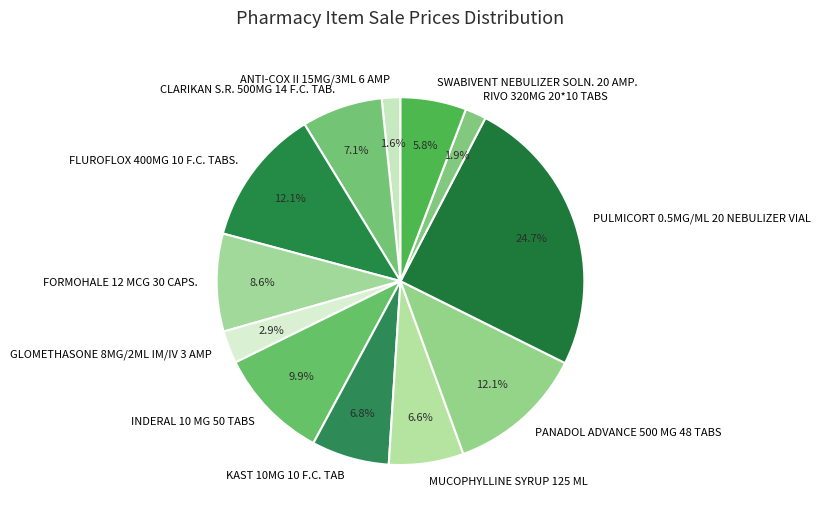

To the nearest percent, what is the difference between the CLARIKAN S.R. 500MG 14 F.C. TAB. and SWABIVENT NEBULIZER SOLN. 20 AMP. slice percentages?

1%